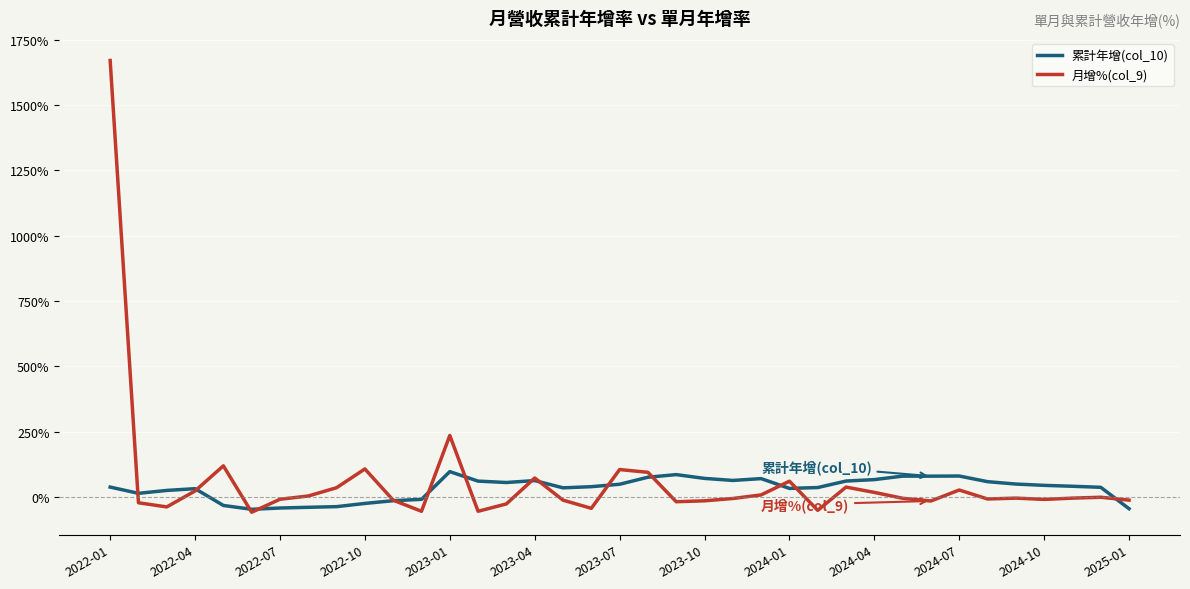

Which series has the widest spread of values?

月增%(col_9)